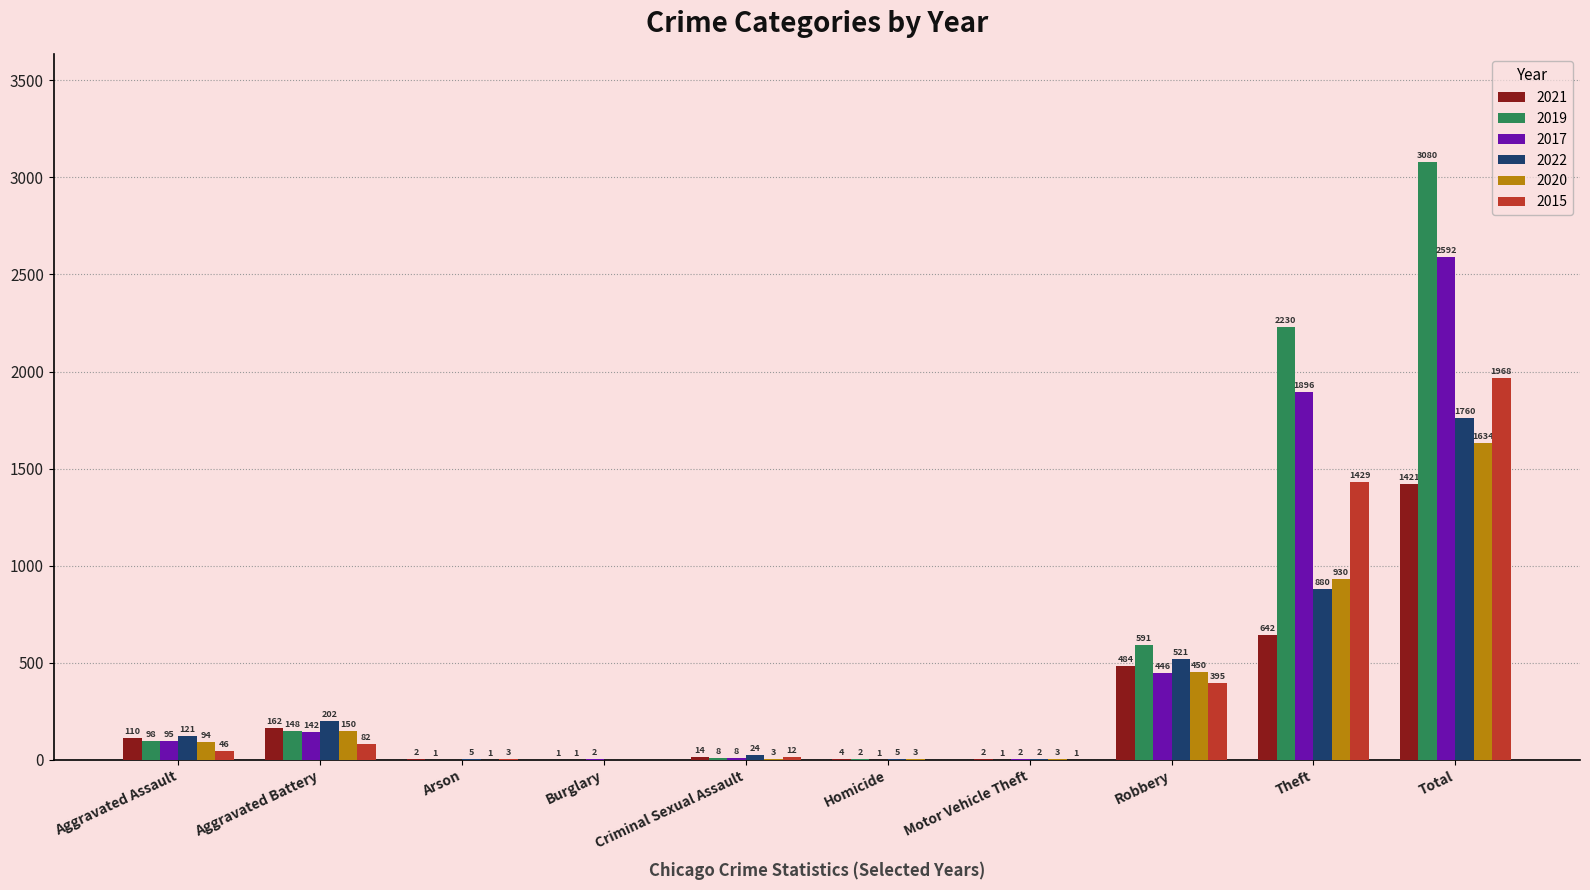

Which series changed the most between Arson and Homicide?

2015